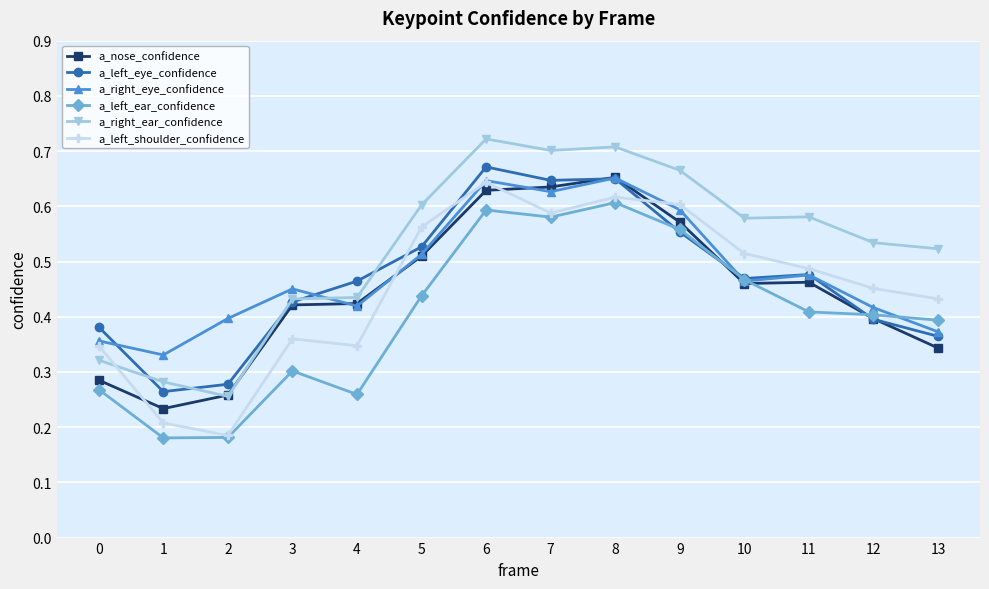

How many a_left_ear_confidence values are between 0 and 1?

14